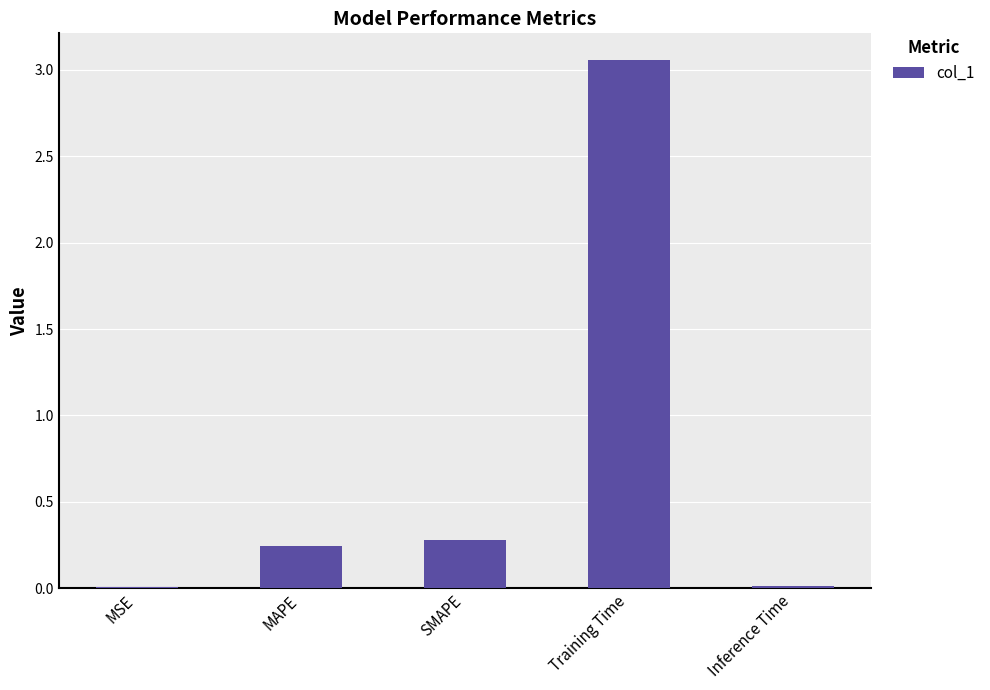

Where is the data nearest to the value 1?

SMAPE